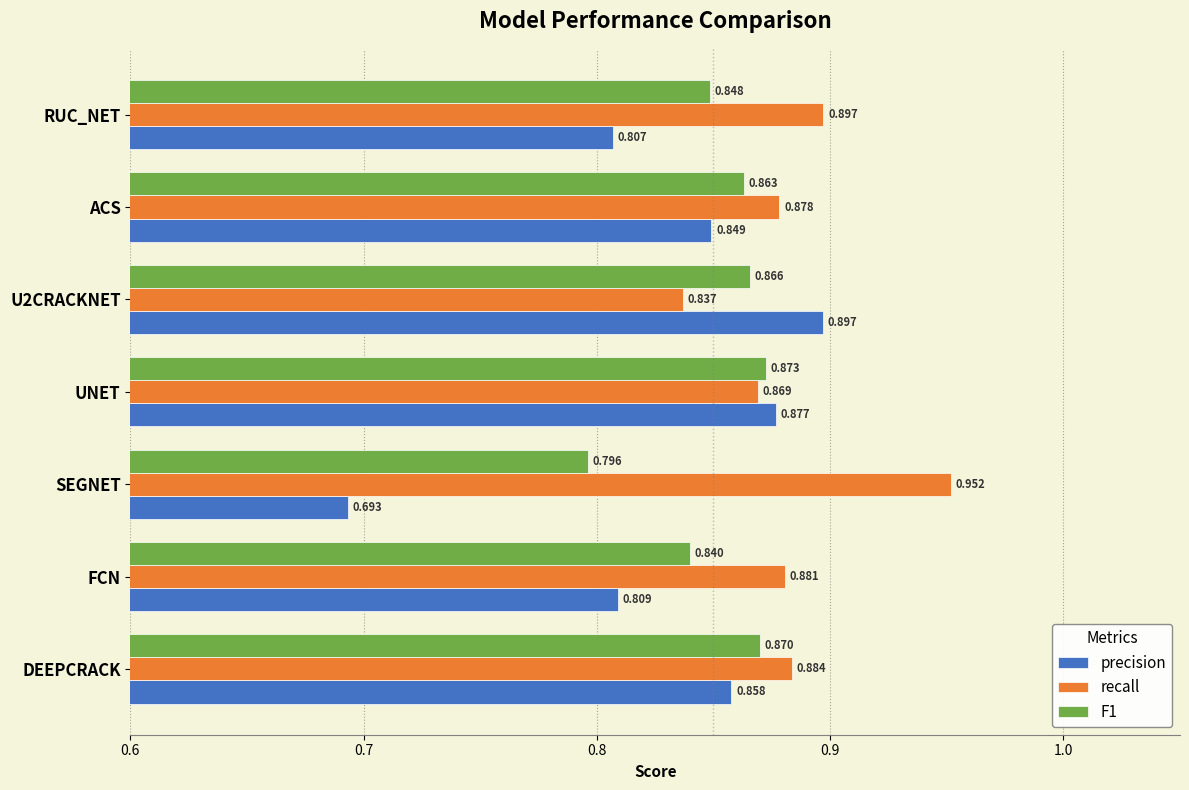

At which label does precision reach its minimum?

SEGNET